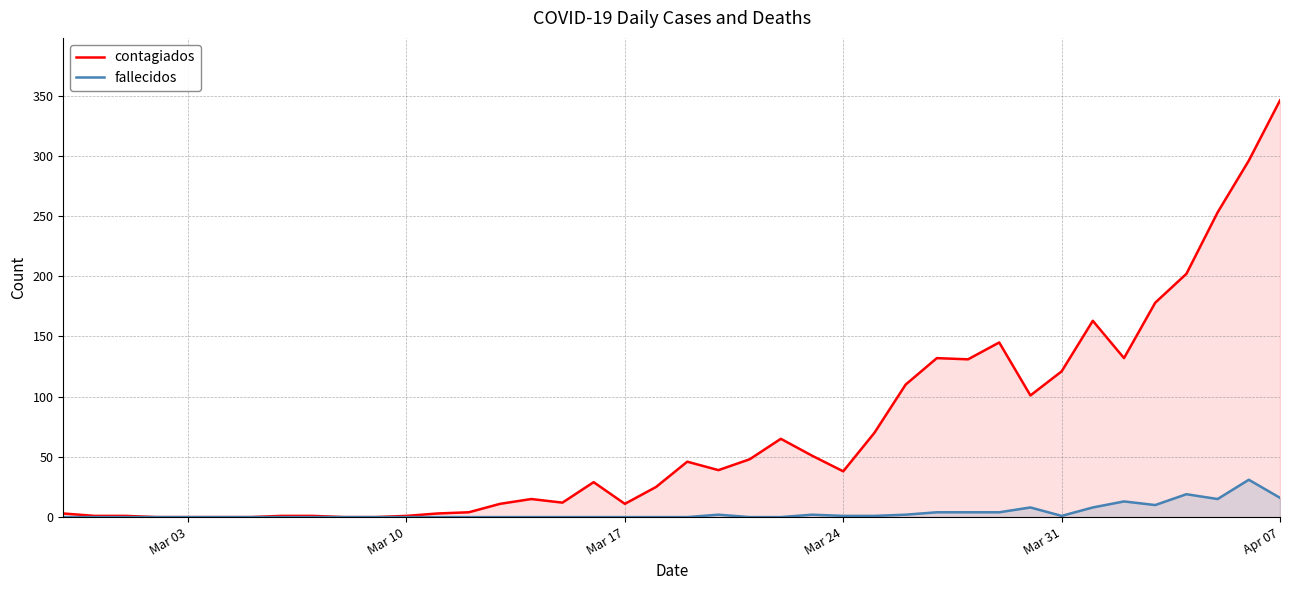

What is the difference between the second highest and second lowest values in the fallecidos series?

19